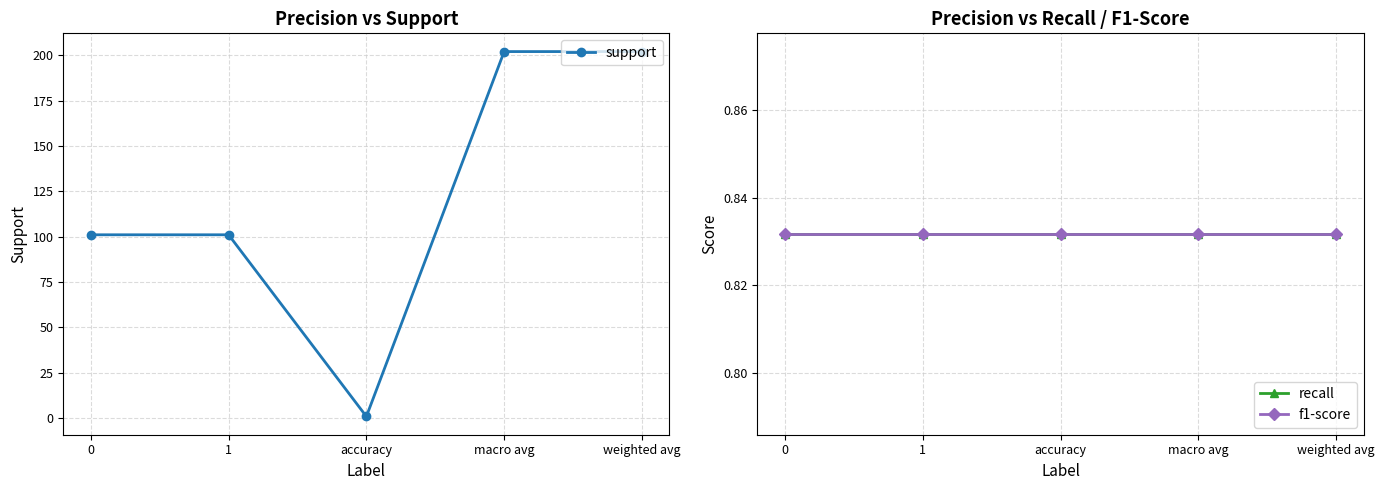

Which series changed the most between 1 and accuracy?

support